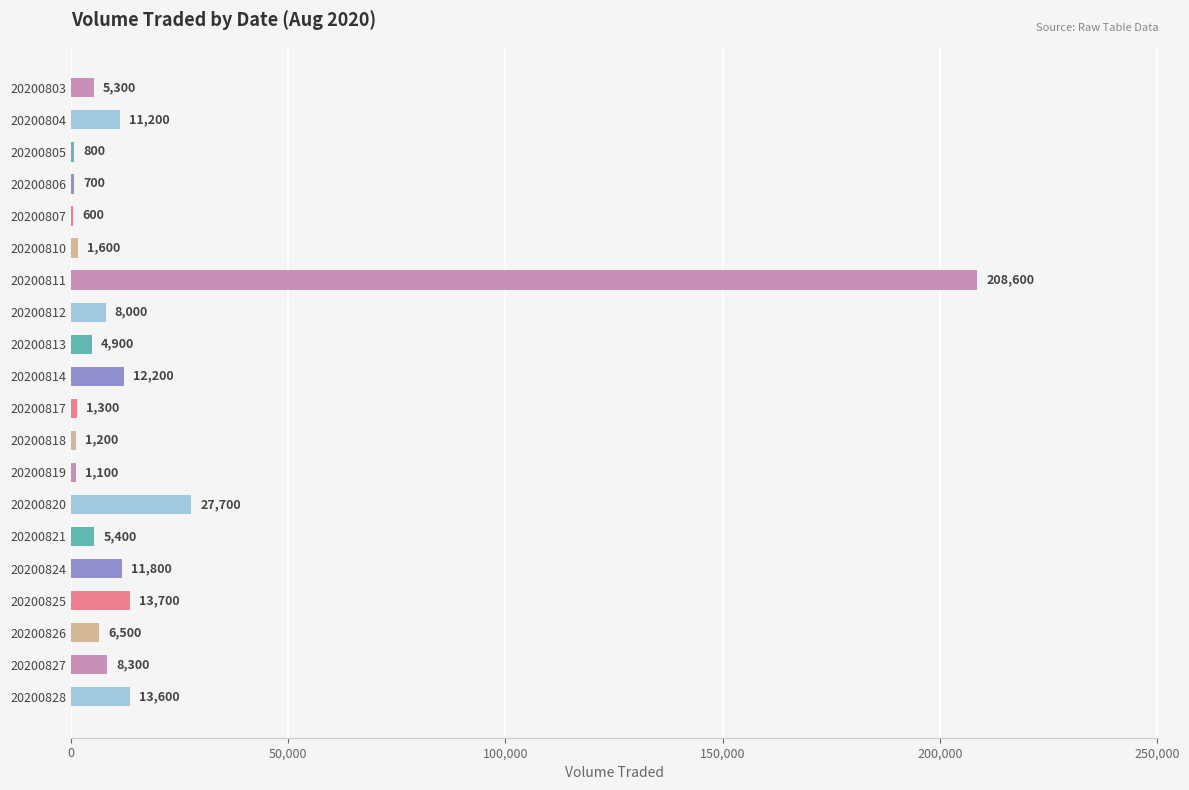

Which has a higher value, 20200812 or 20200807?

20200812